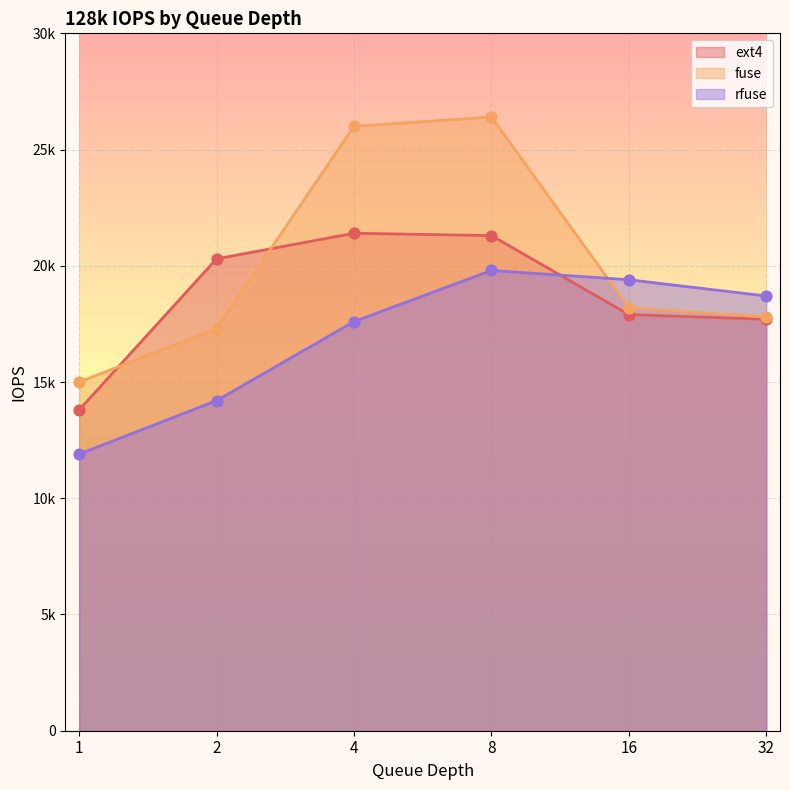

Is the value of fuse at 32 greater than the value of rfuse at 32?

No